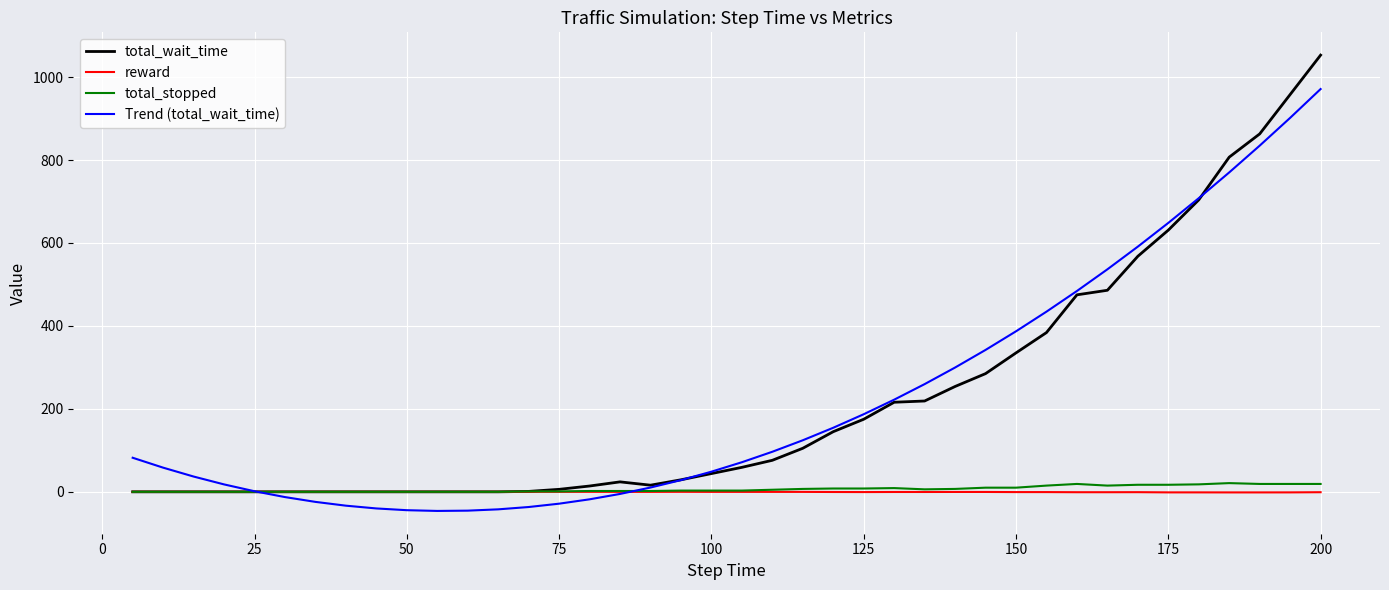

Which series has the largest range (max minus min)?

total_wait_time